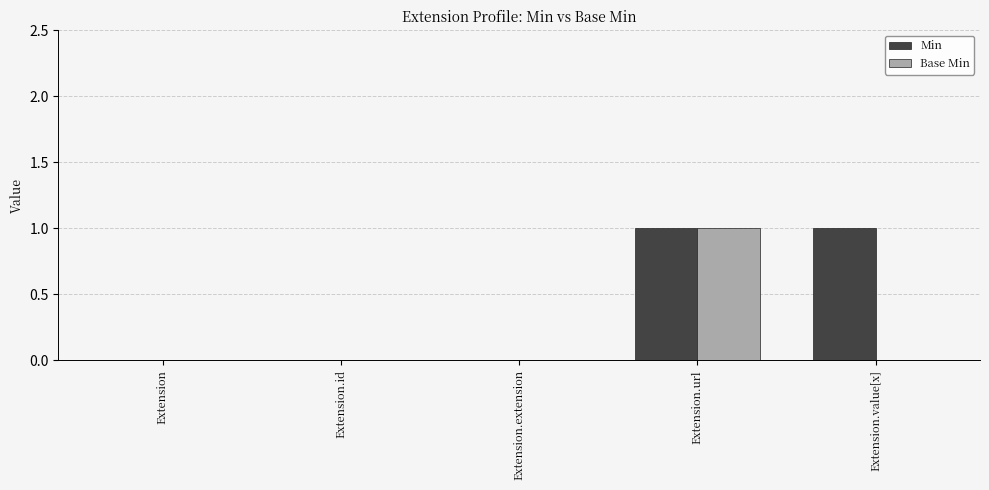

How many Min values are between 0 and 1?

5